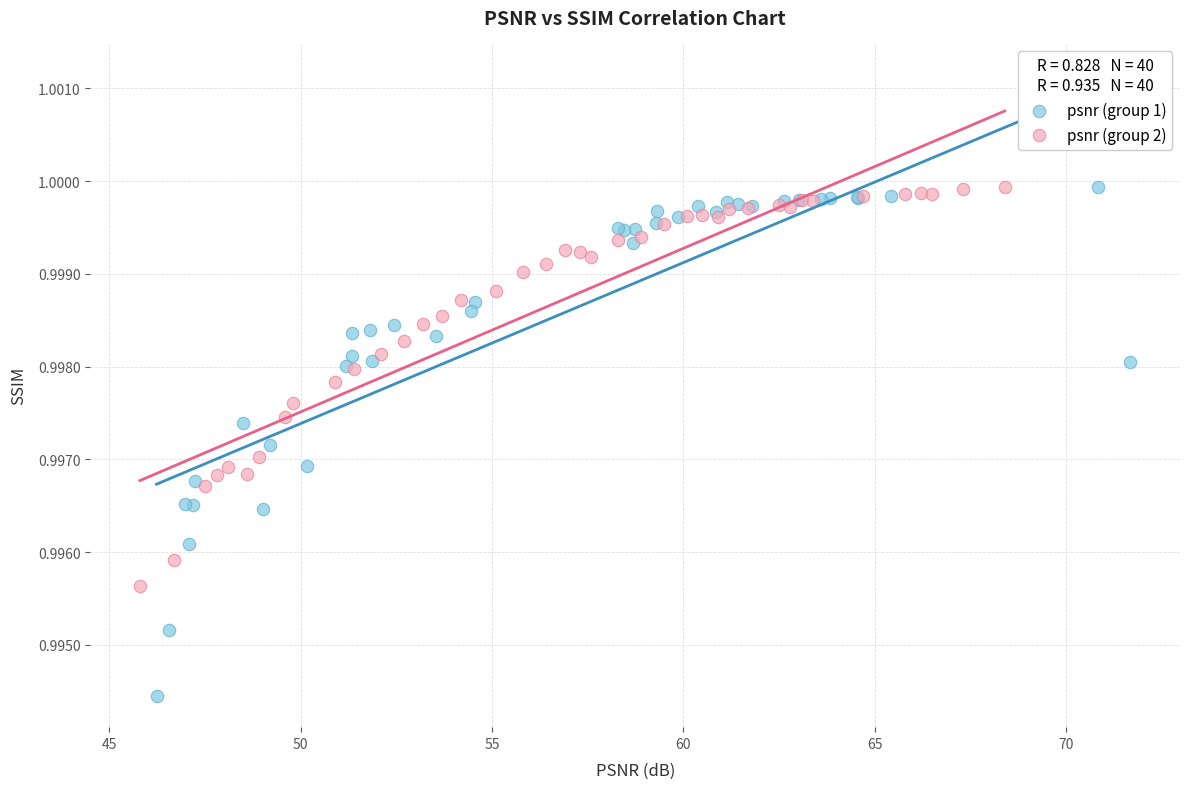

Which series has the largest Y range (max minus min)?

psnr (group 1)